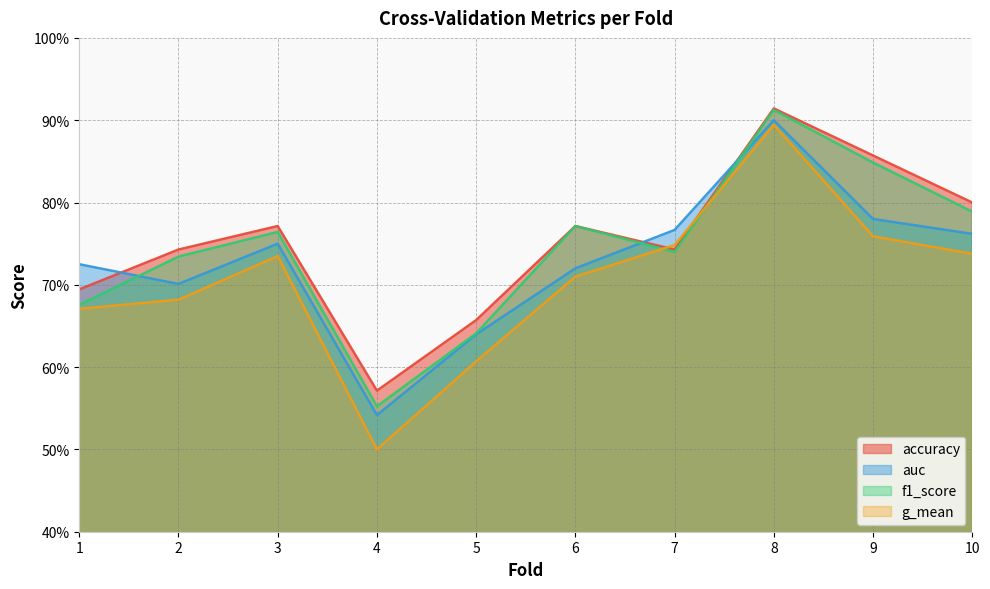

True or false: auc has a value of 0.3 at 6.

False